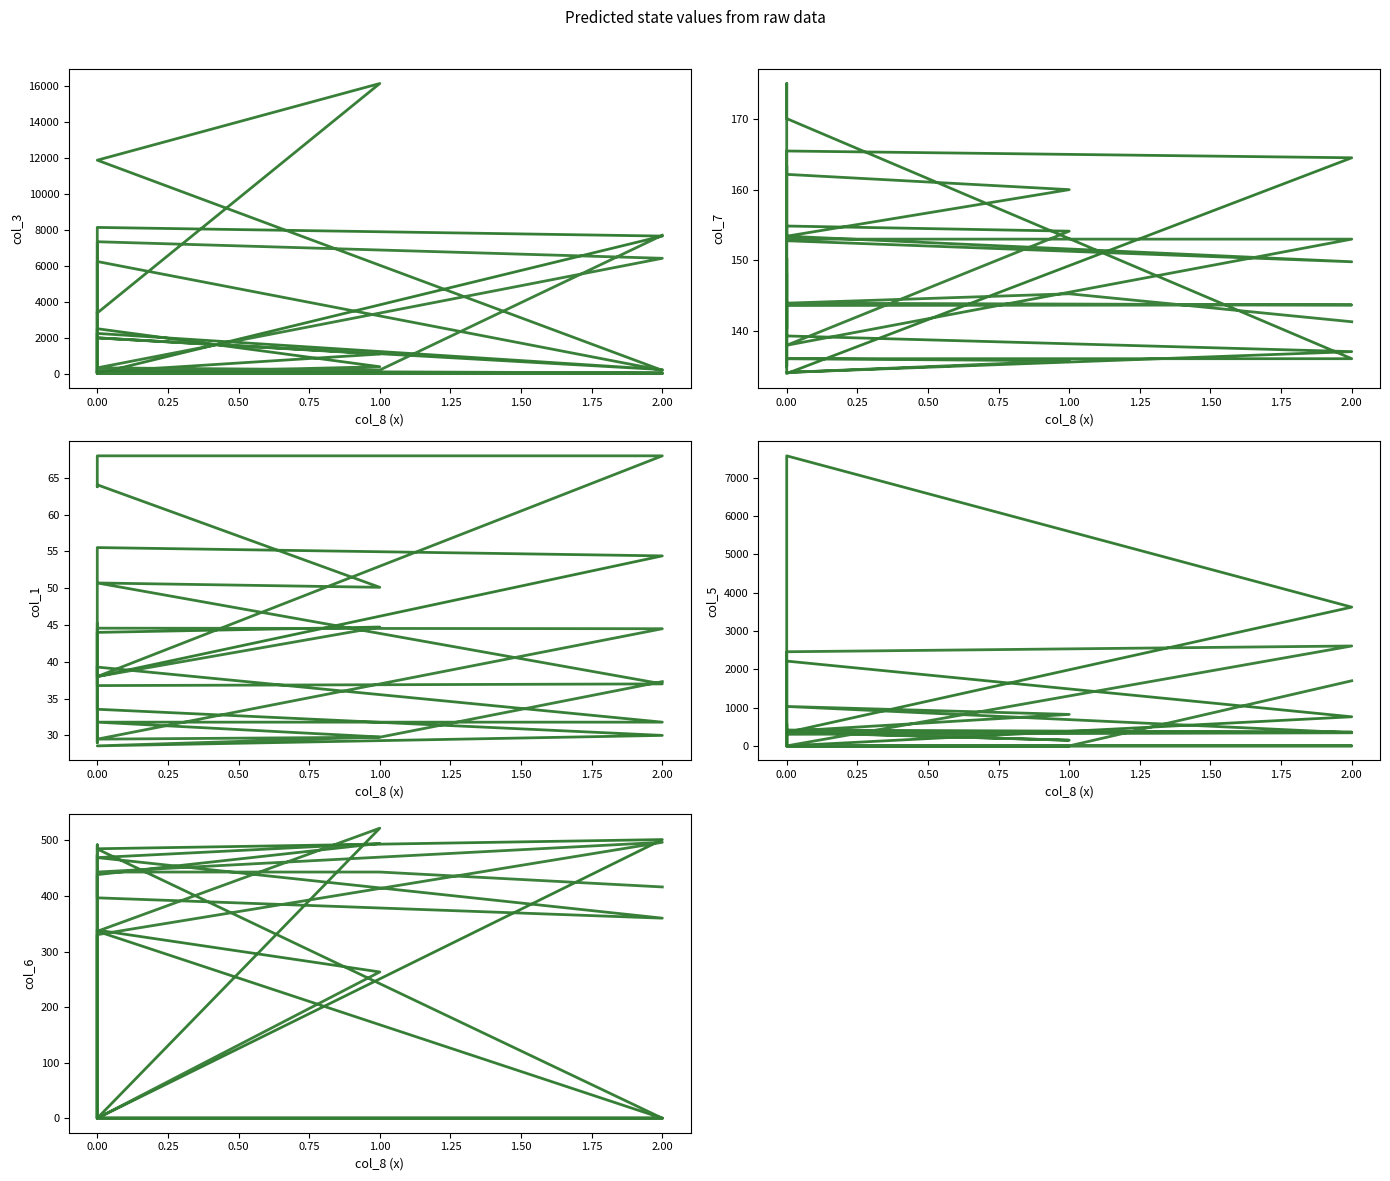

What is the difference between the second highest and second lowest values in the col_3 series?

11873.3